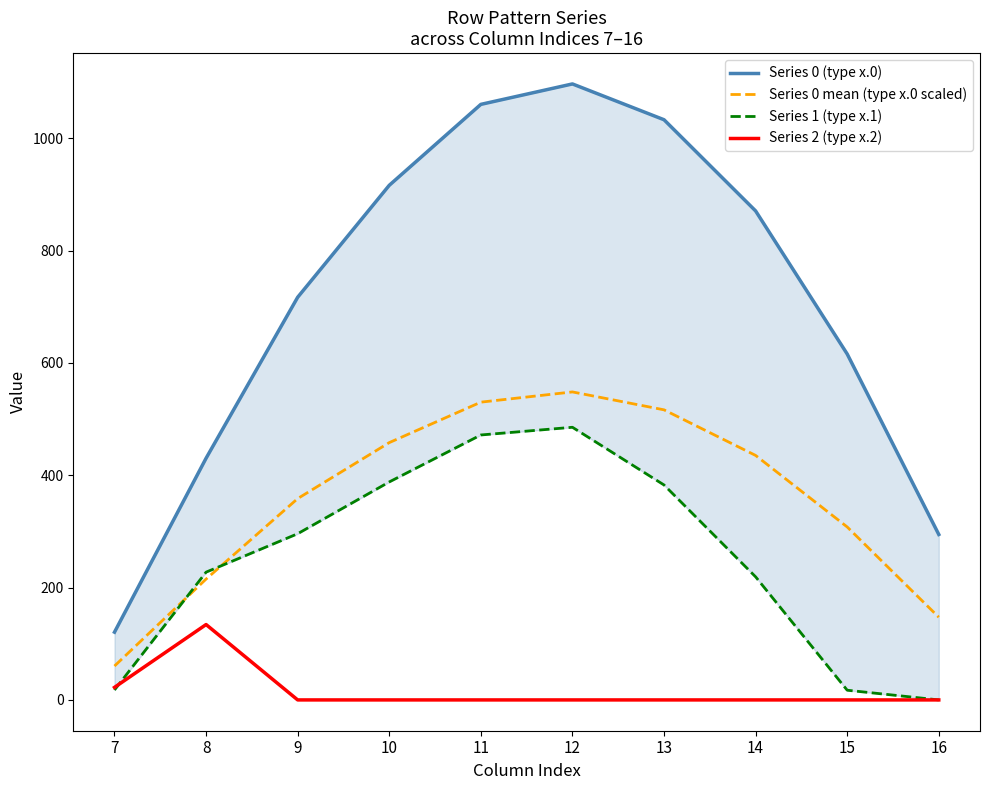

What is the value of the Series 1 (type x.1) point at the 4th from the left?

388.1